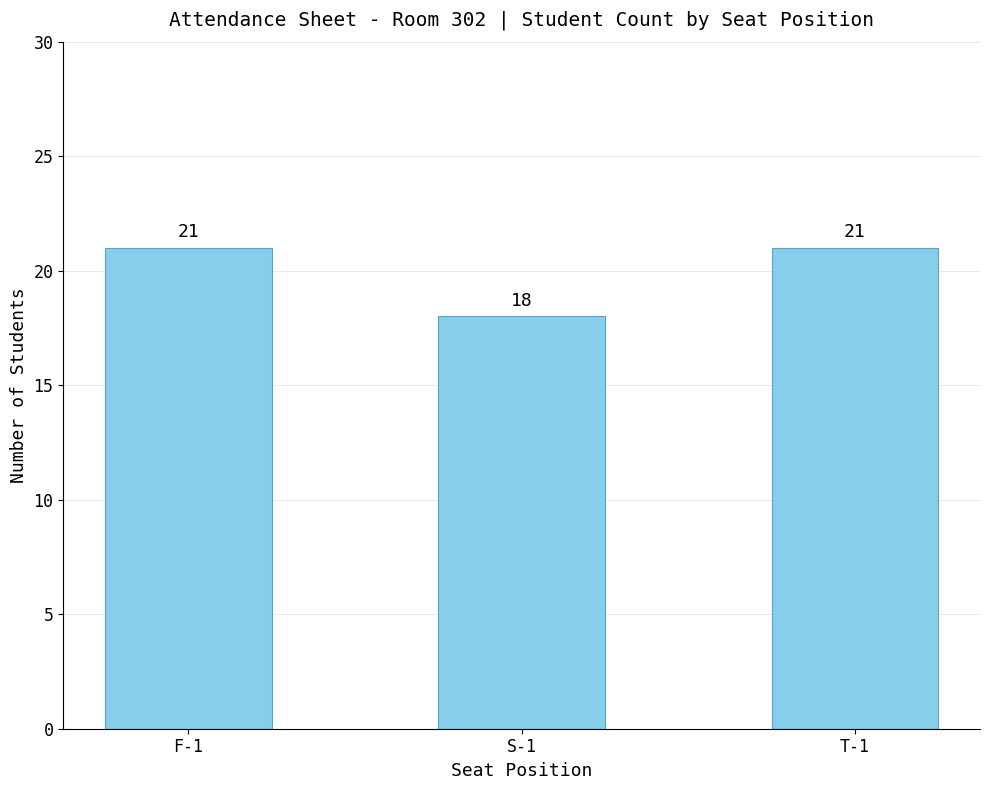

Which has a higher value, T-1 or S-1?

T-1